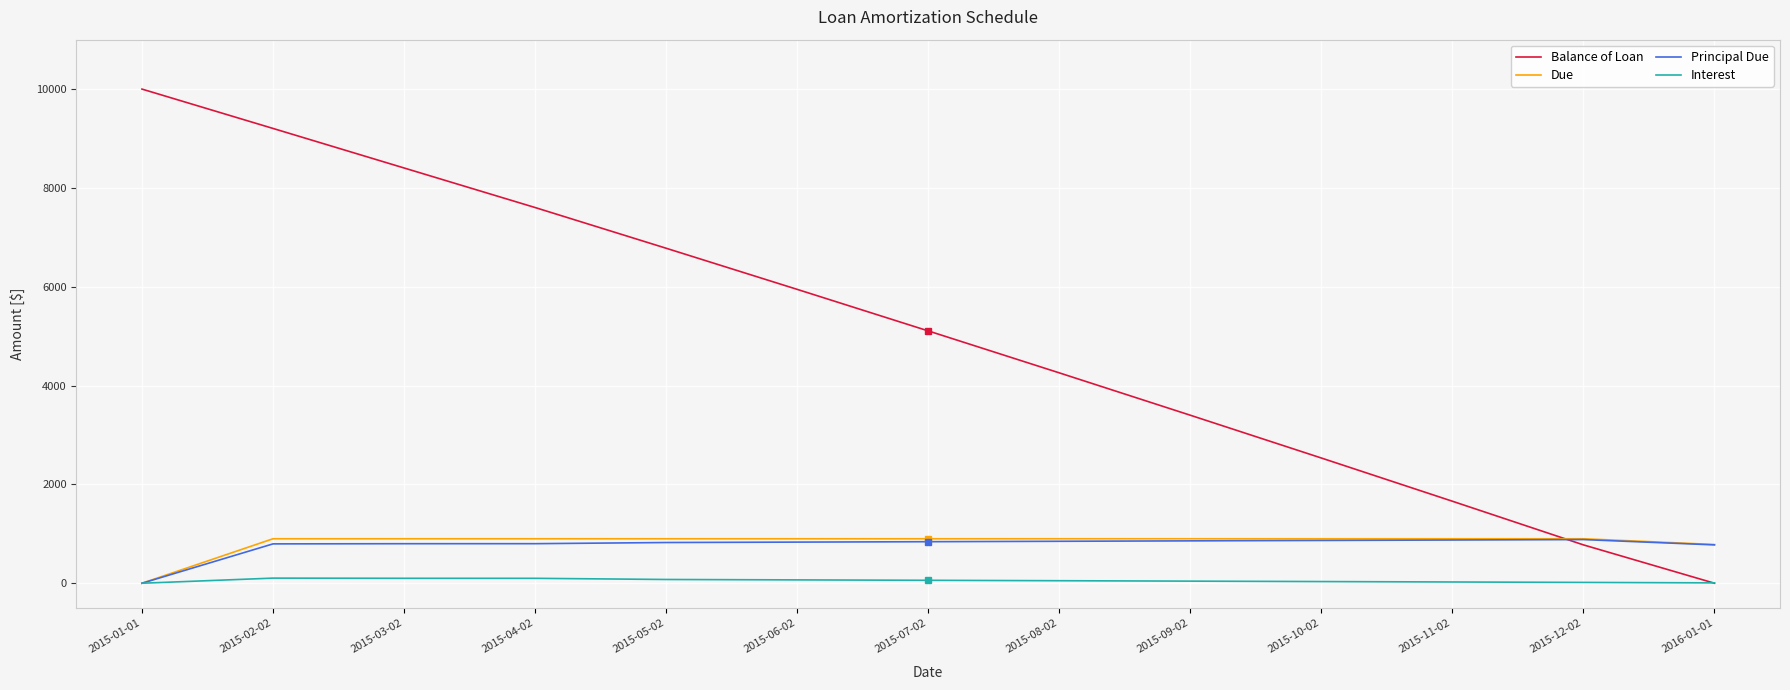

What are all the series names shown in the legend?

Balance of Loan, Due, Principal Due, Interest